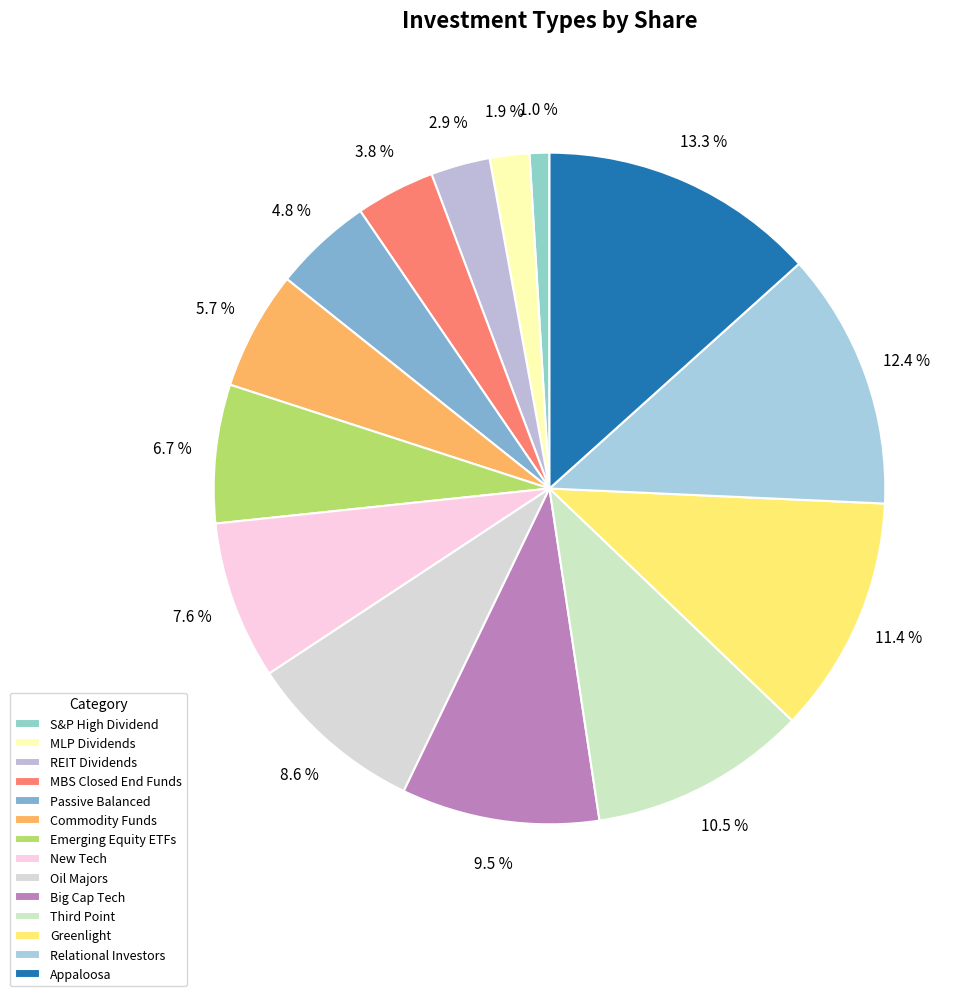

To the nearest percent, what percentage of the pie is Big Cap Tech?

10%